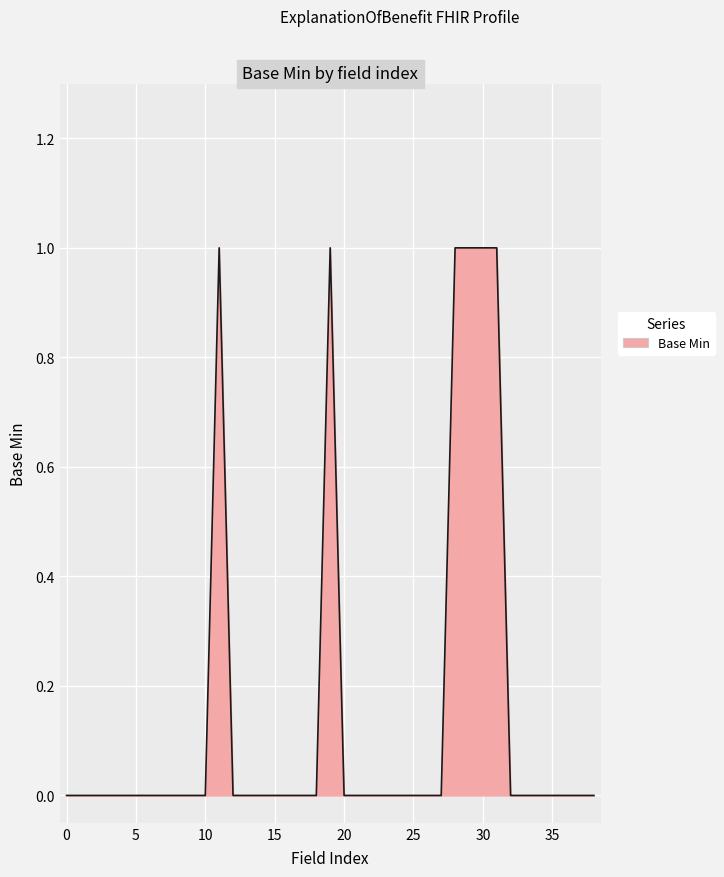

Does the chart display data point markers on the line(s)?

No